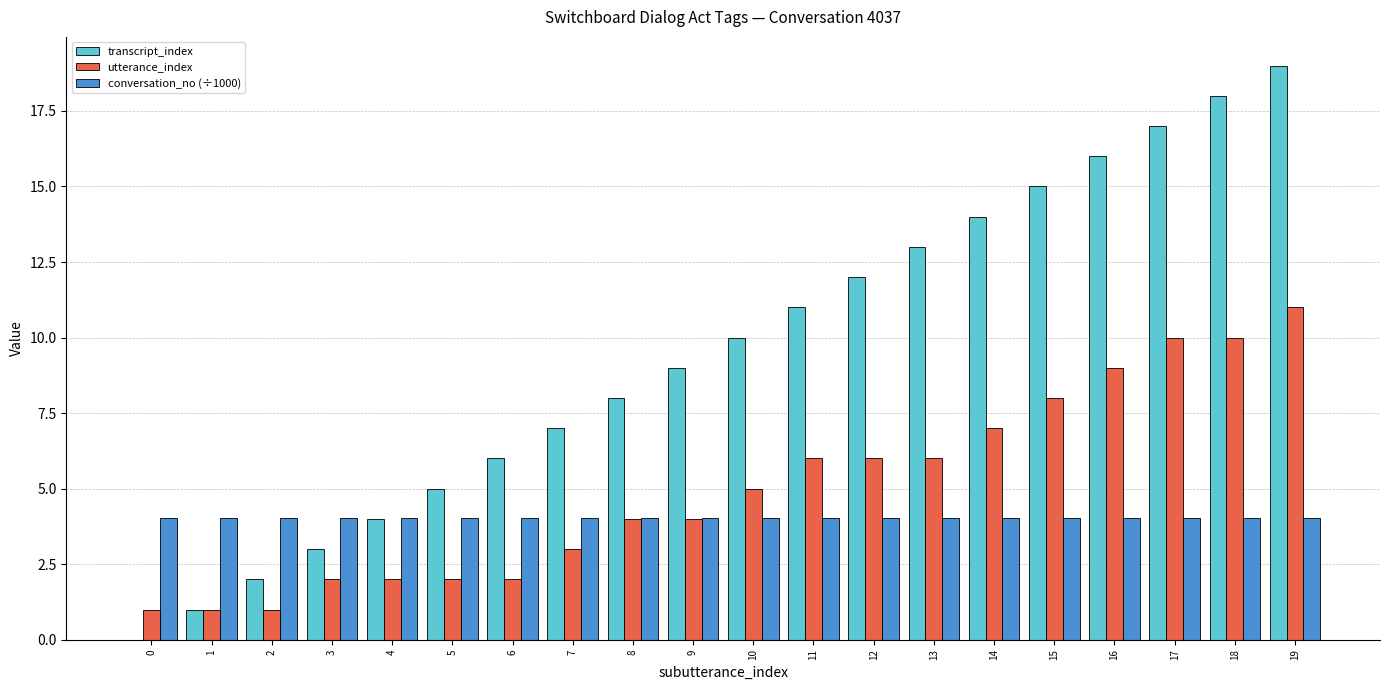

Between 5 and 14, which series saw the biggest shift?

transcript_index